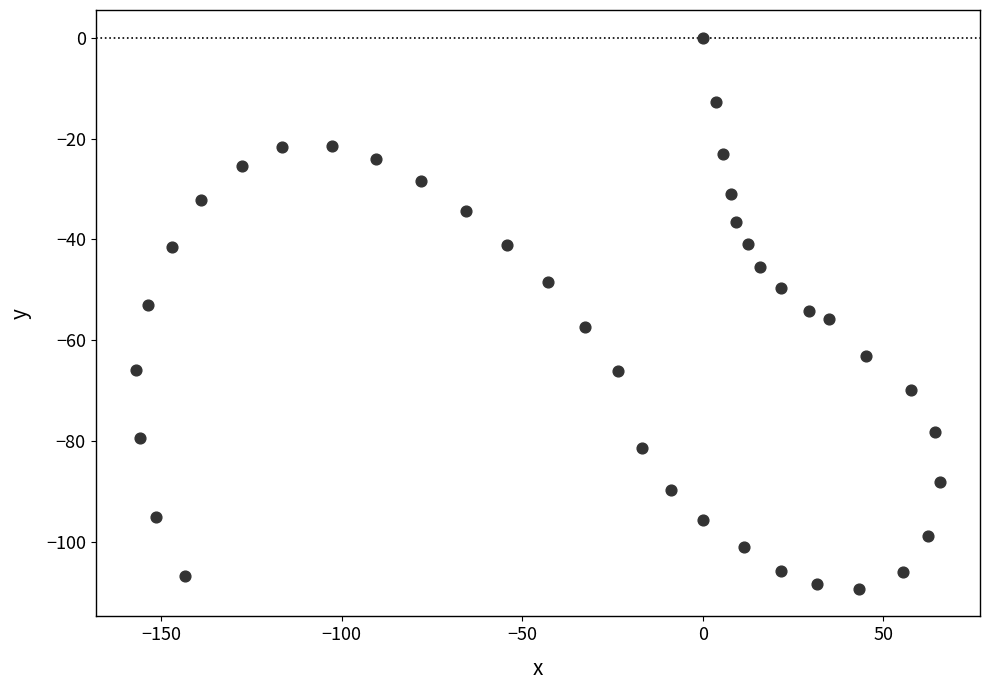

What is the range of Y values (max minus min)?

109.2